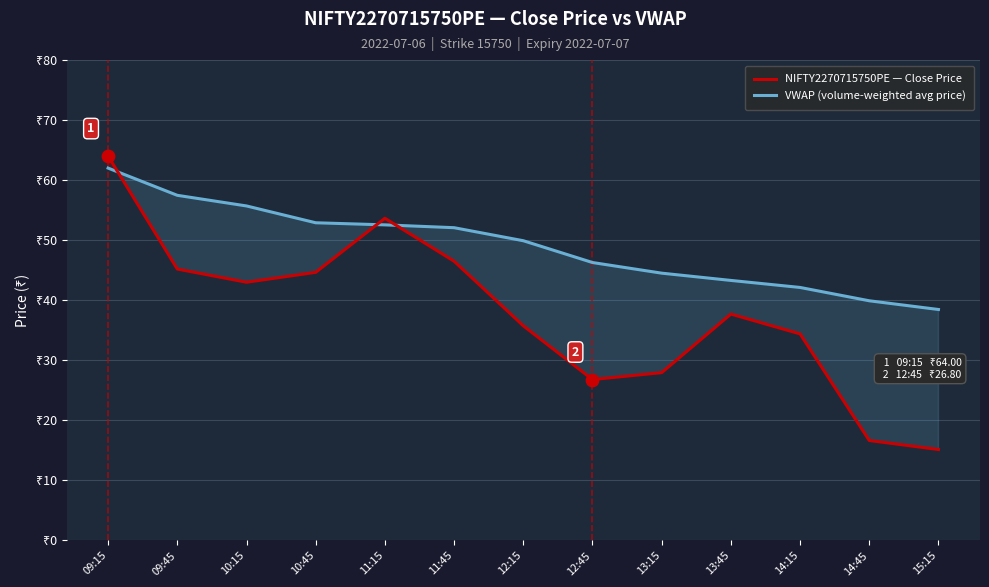

Is the value of VWAP (volume-weighted avg price) at 10:15 greater than the value of NIFTY2270715750PE — Close Price at 13:15?

Yes